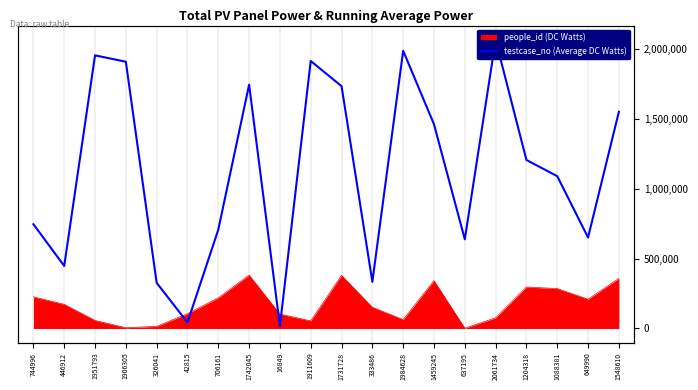

Is it true that the value at 333486 is 333487?

True